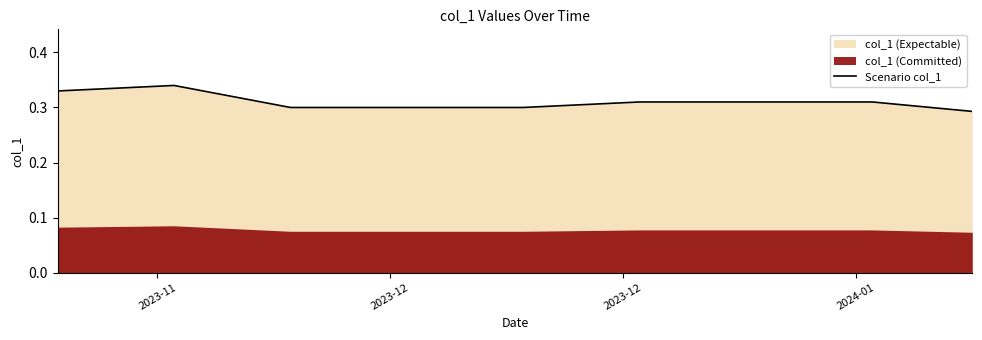

What is the sum of all values?

12.4